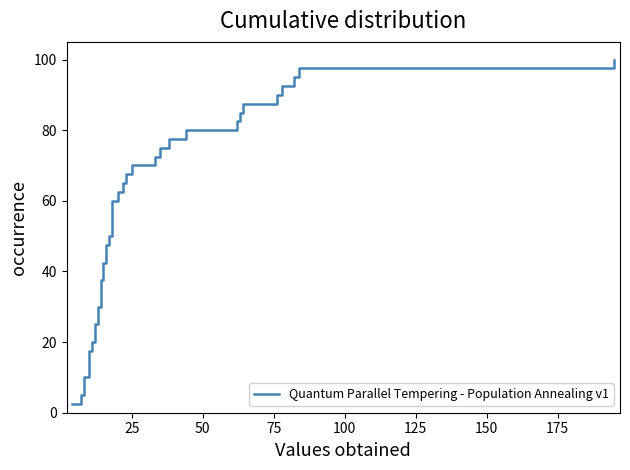

What is the sum of all values?

2050.0